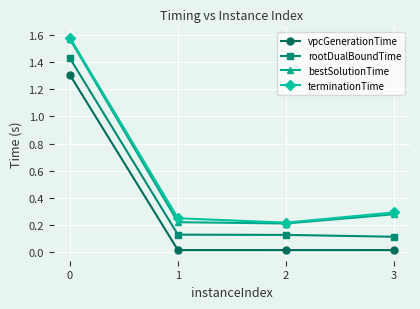

True or false: vpcGenerationTime and terminationTime intersect in this chart.

False